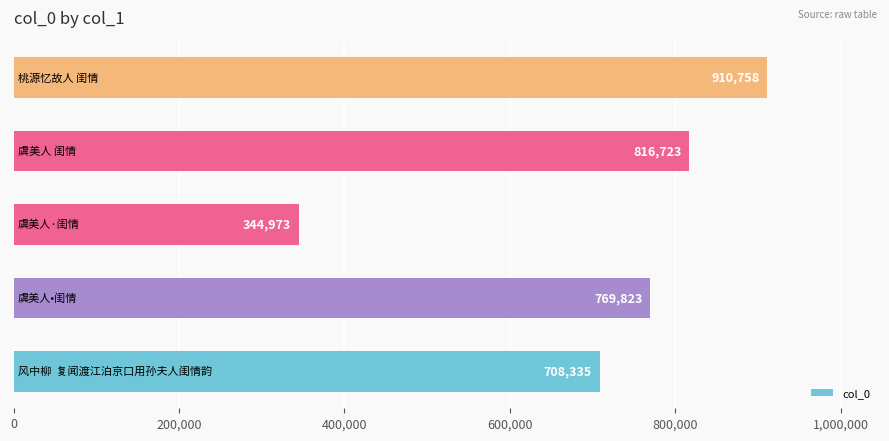

What is the smallest value displayed?

344973